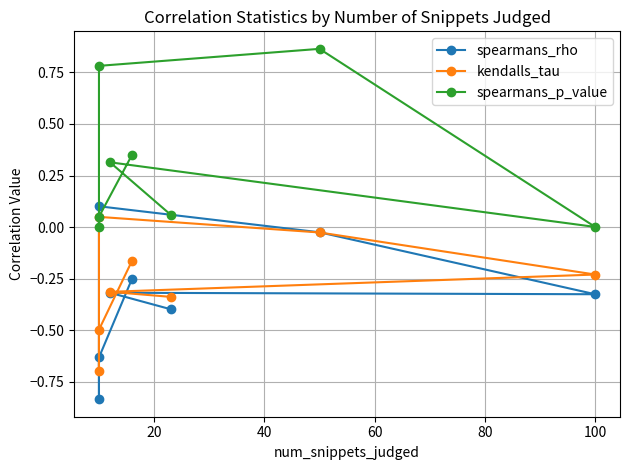

How many lines are shown in the chart?

3